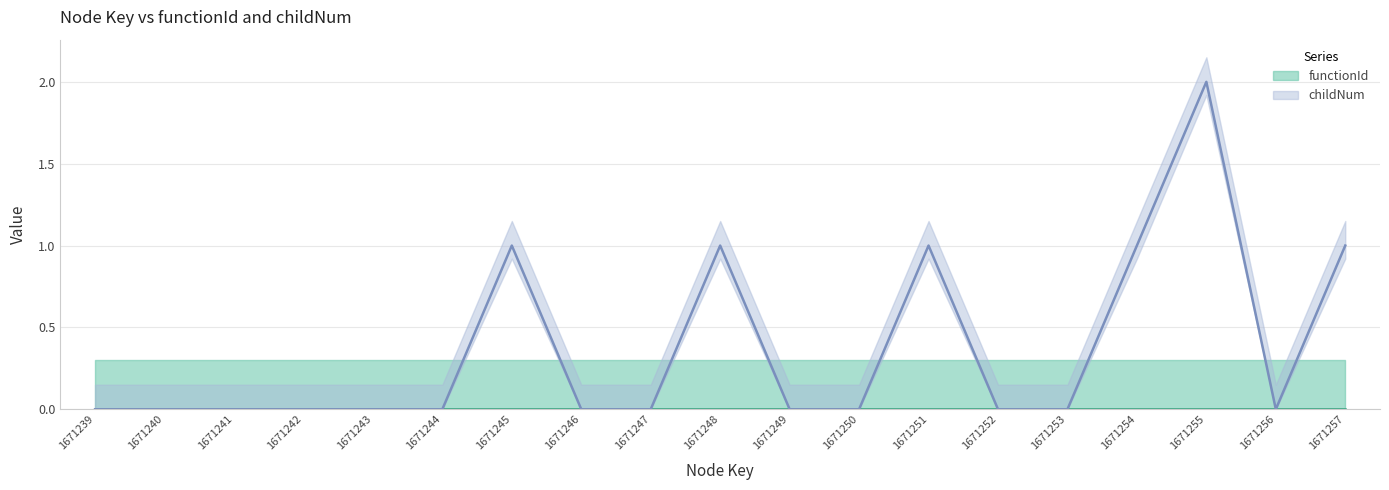

How many interior local peaks (higher than both neighbors) does the data have?

4